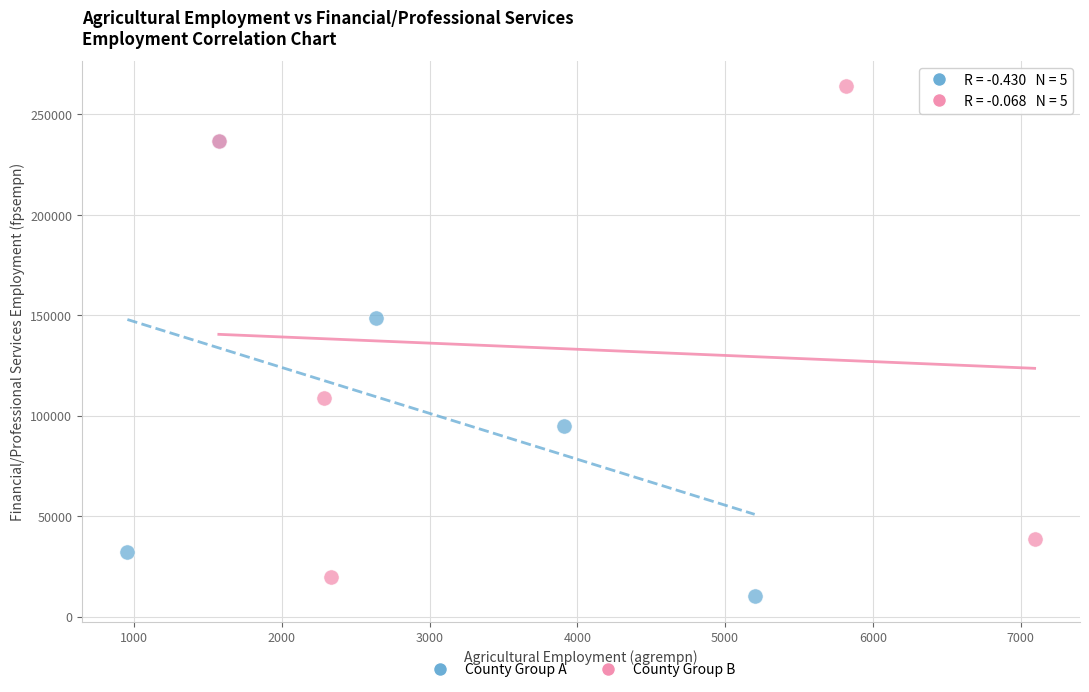

What are all the series names shown in the legend?

County Group A, County Group B